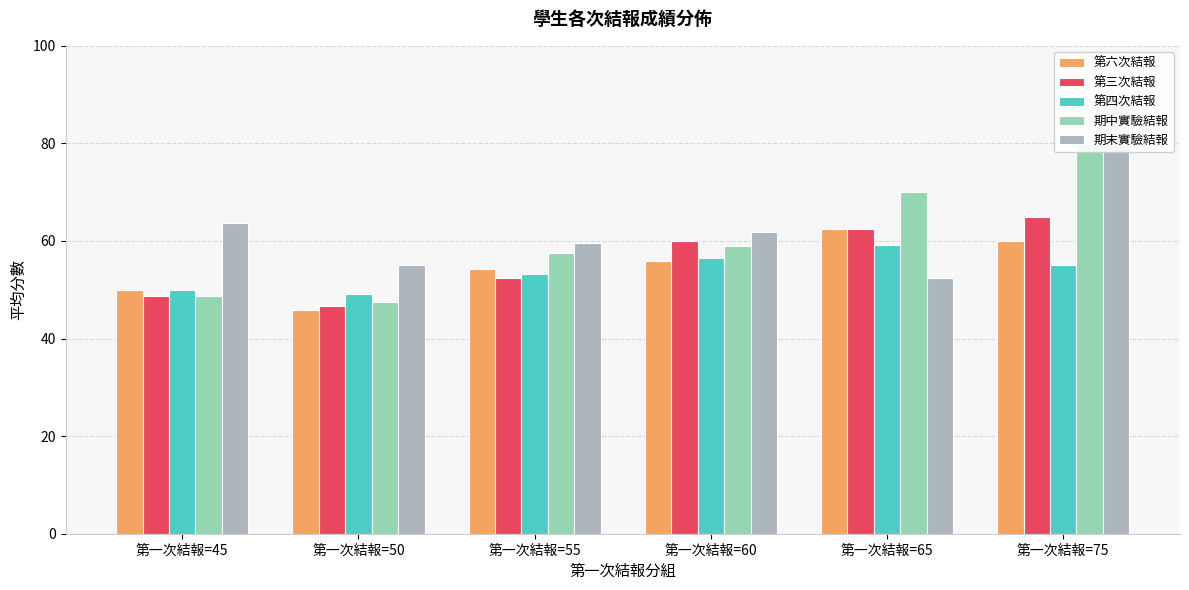

Which series changed the most between 第一次結報=50 and 第一次結報=60?

第三次結報